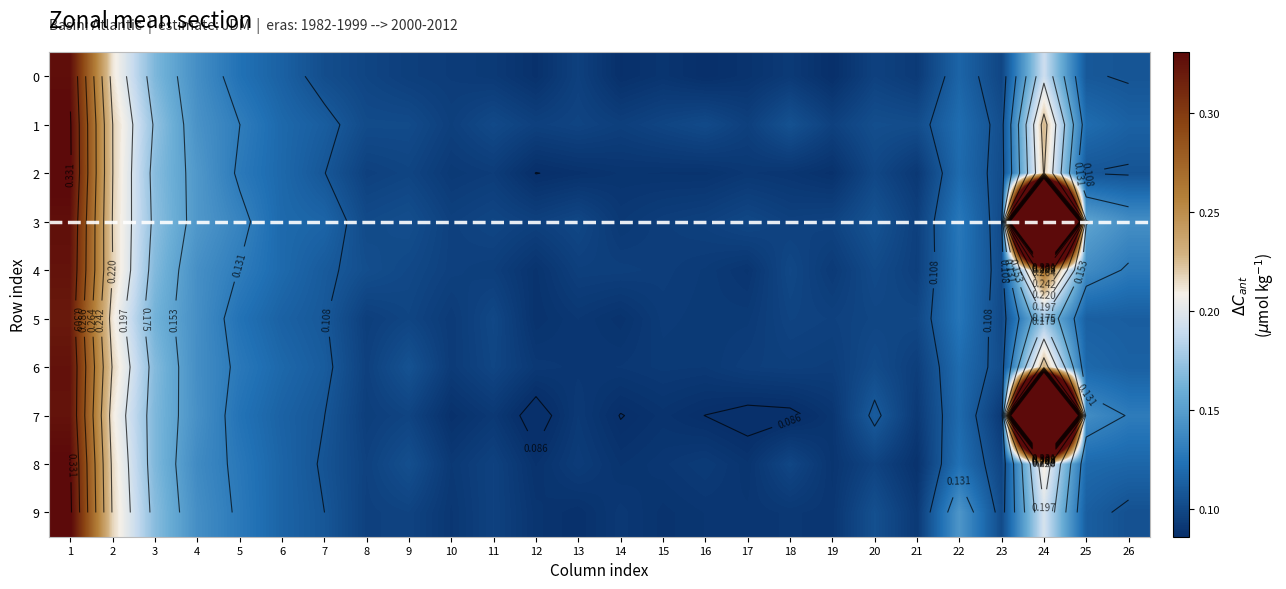

Is it true that 5 equals 0.1 at 22?

False